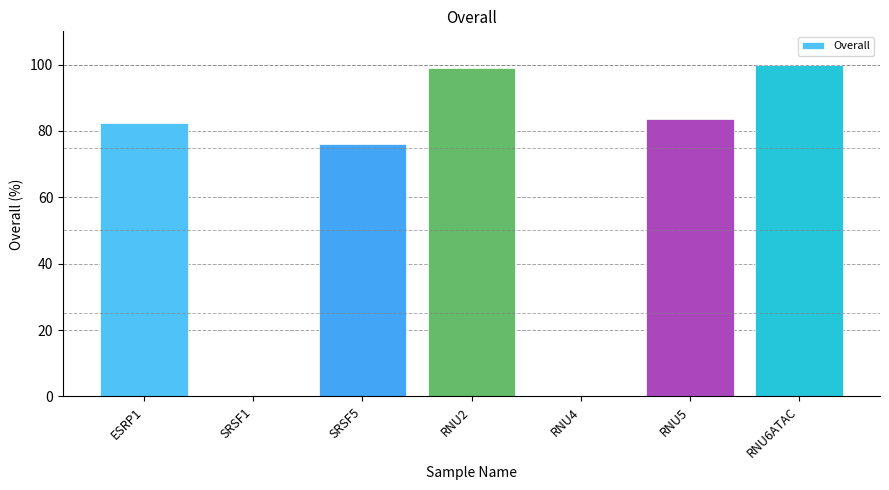

Where is the data nearest to the value 50?

SRSF5